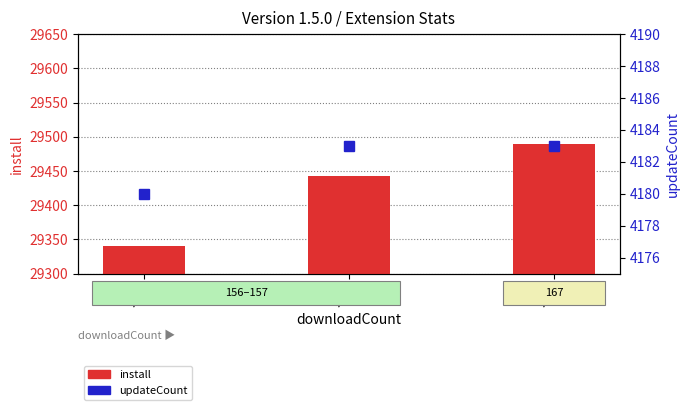

At which label is install closest to 29415?

157